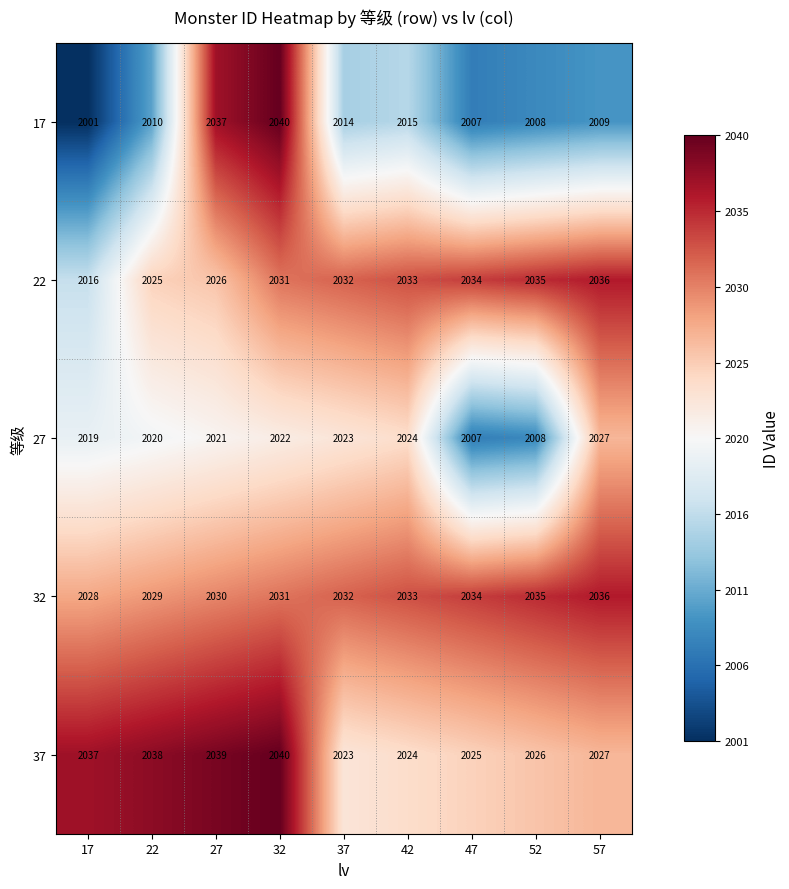

True or false: 32 has a value of 2034 at 47.

True